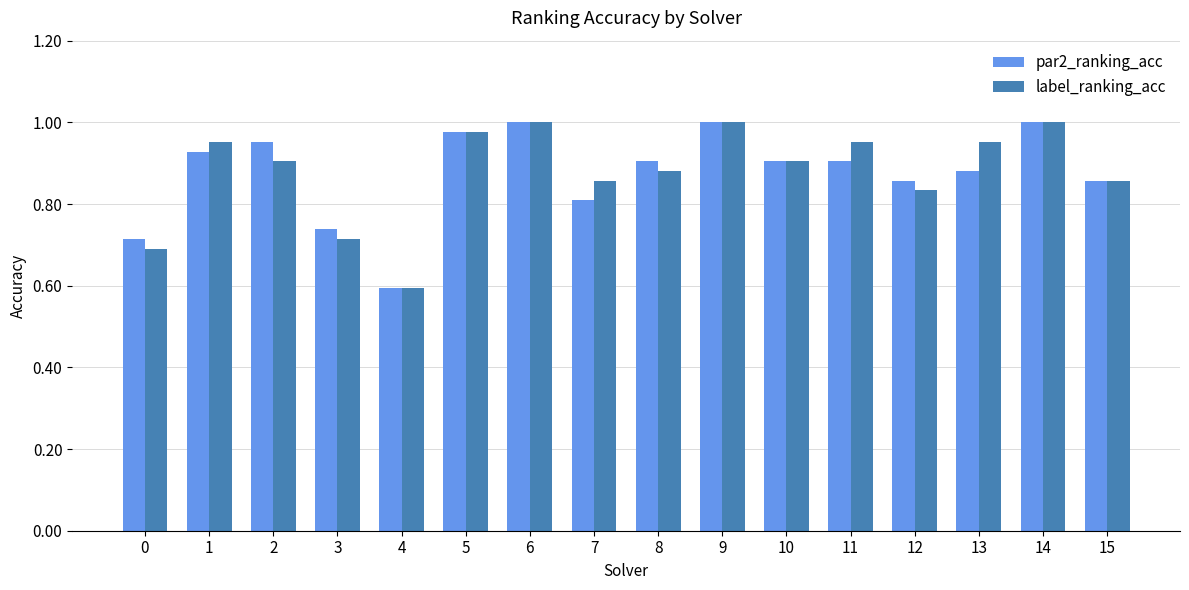

Where is par2_ranking_acc nearest to the value 0?

4